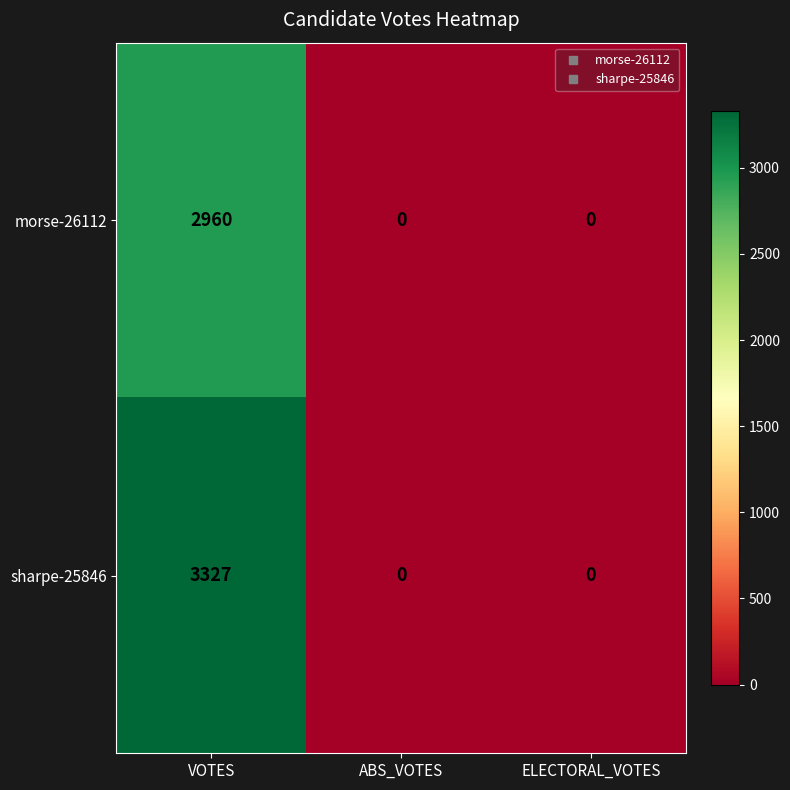

Reading left to right, what are all the values shown in this chart?

morse-26112: 2960	0	0
sharpe-25846: 3327	0	0